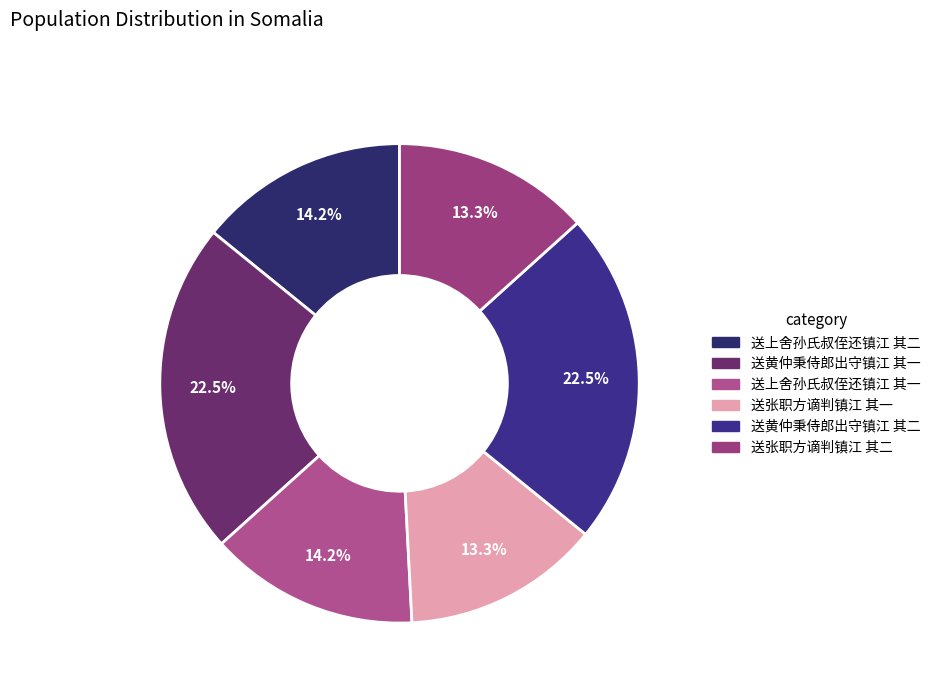

Which category has the biggest portion of the pie?

送黄仲秉侍郎出守镇江 其二